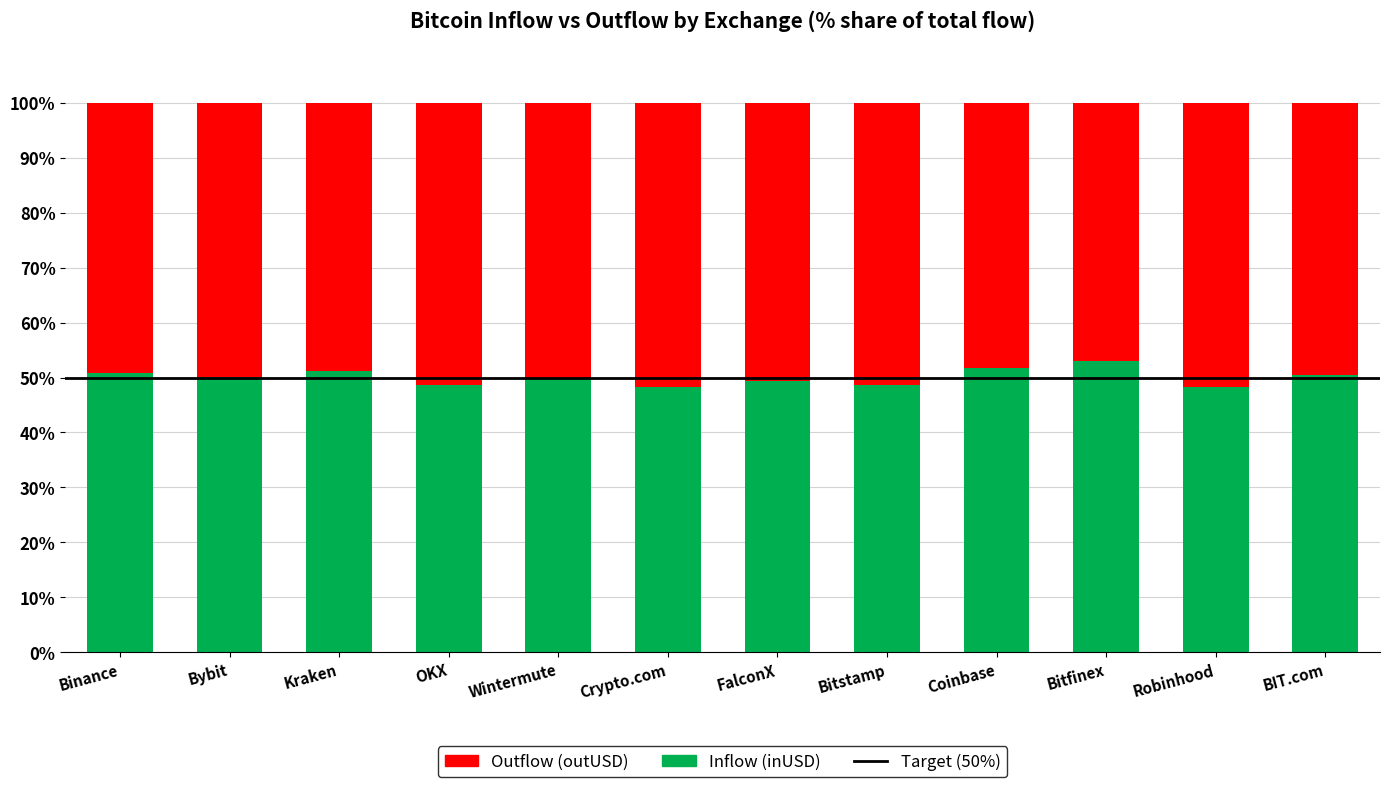

What is the total value across all series at Wintermute?

100.0